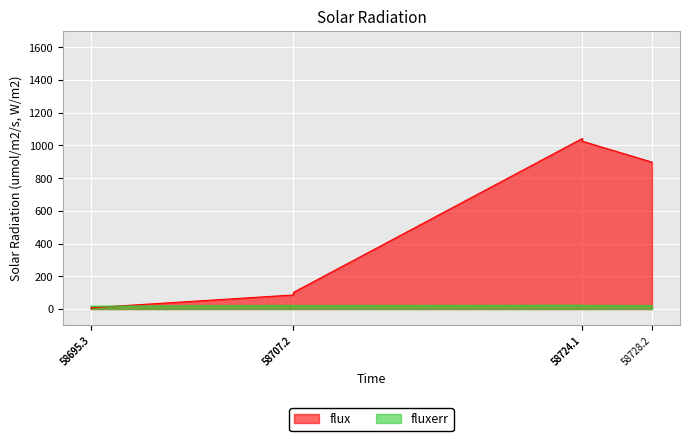

Is the value of fluxerr at 58707.2 greater than the value of flux at 58695.3?

Yes